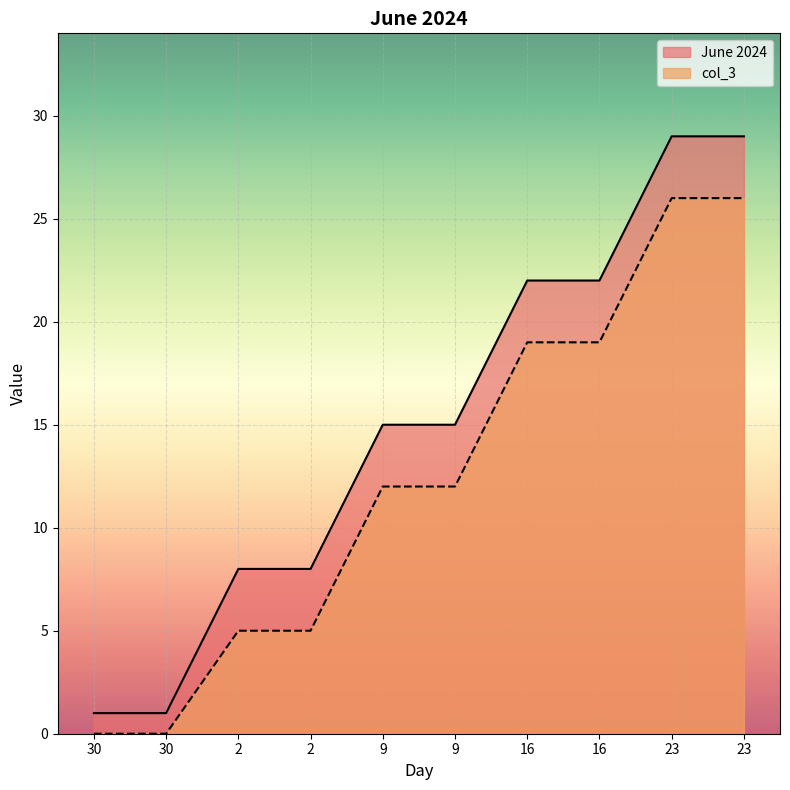

Which series has the largest range (max minus min)?

June 2024